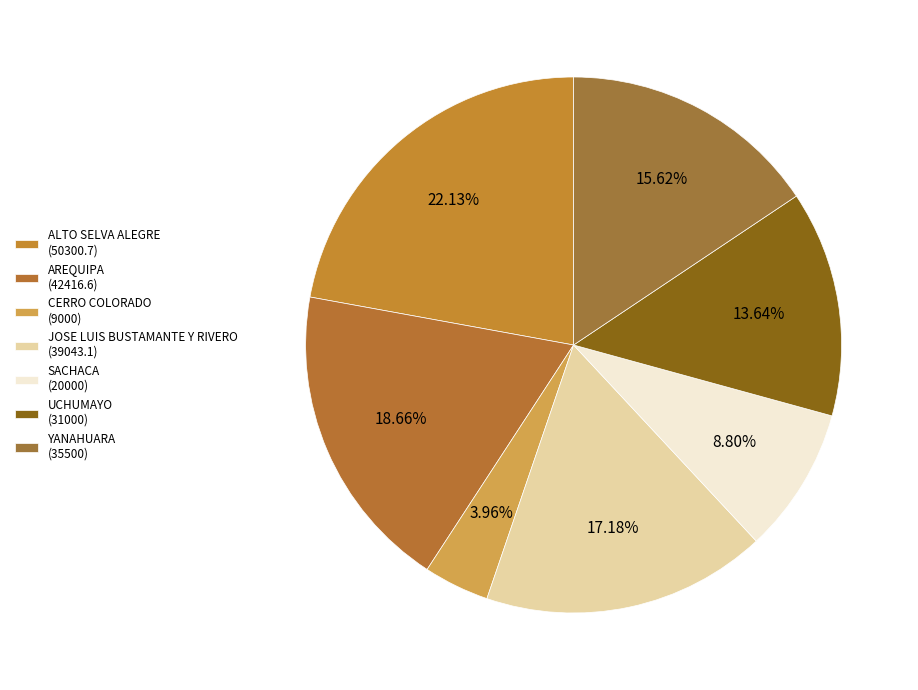

What percentage do UCHUMAYO and JOSE LUIS BUSTAMANTE Y RIVERO together represent?

30.8%